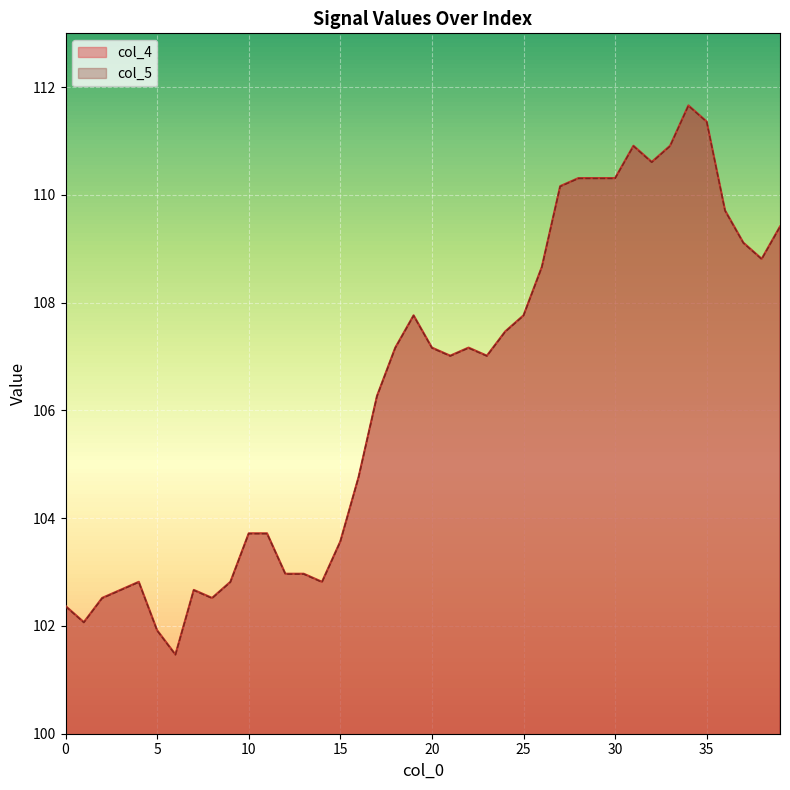

Is it true that col_5 equals 52.4 at 11?

False